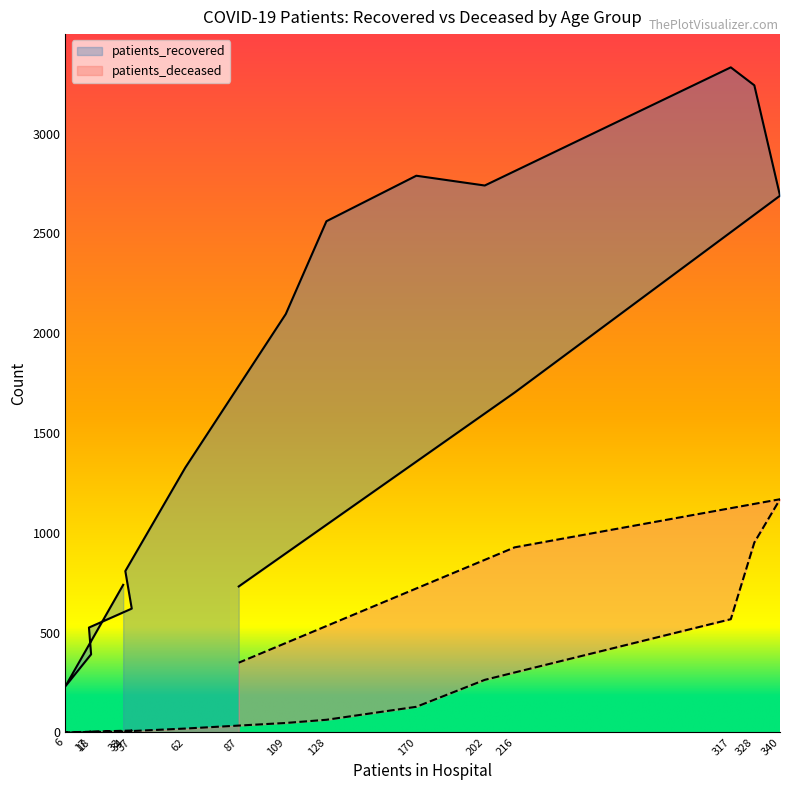

How many data points does each series have?

16